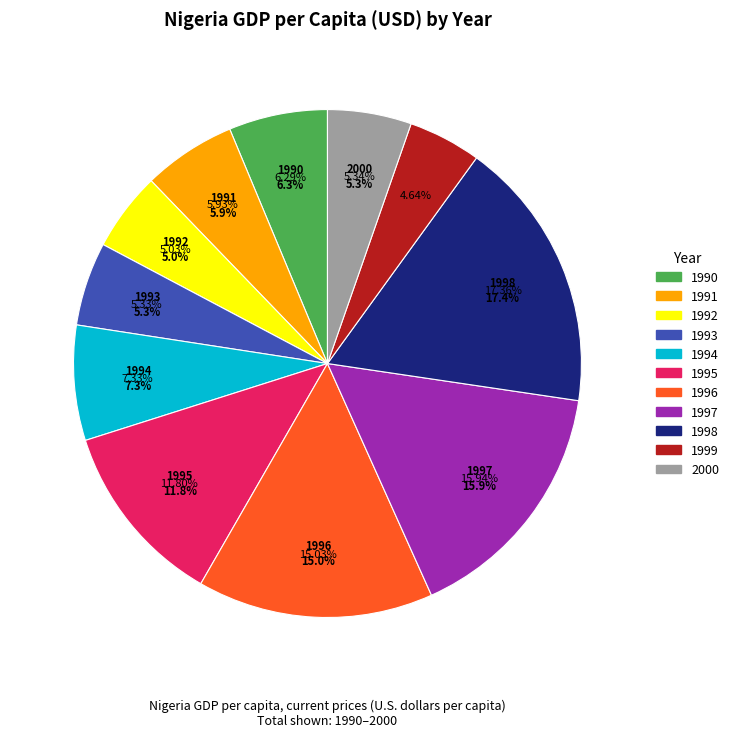

To the nearest percent, what is the average slice percentage?

9%